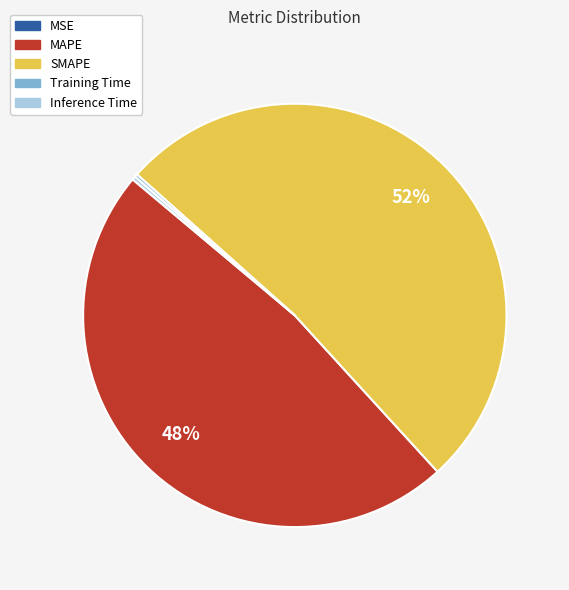

Which slice is the largest?

SMAPE